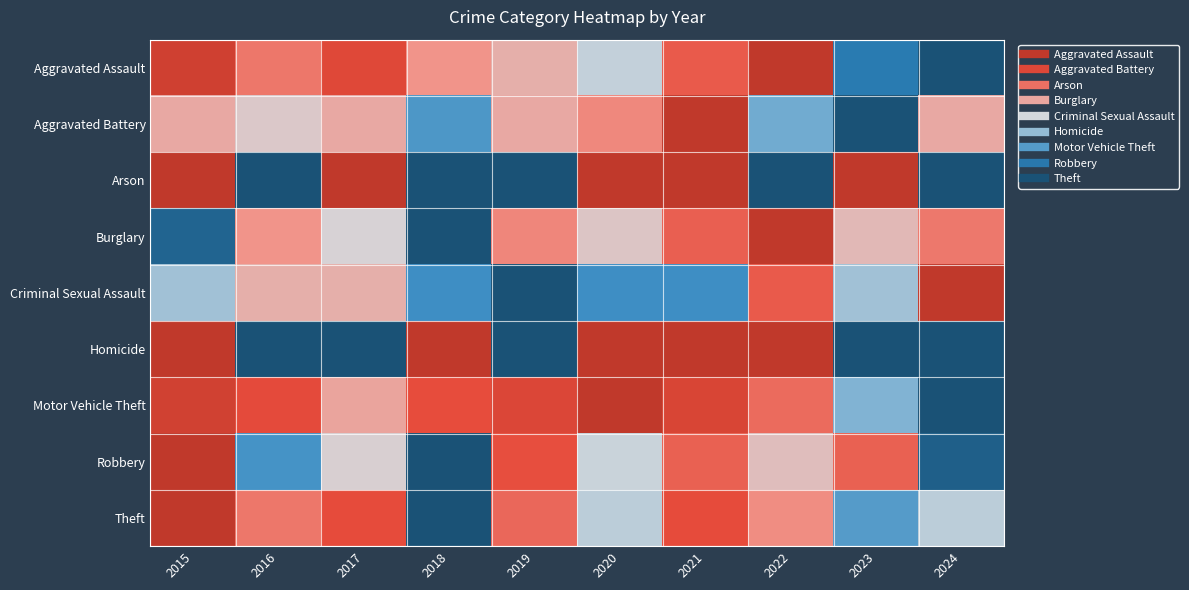

Rank the series at 2016 from highest to lowest value.

Arson, Homicide, Robbery, Aggravated Battery, Criminal Sexual Assault, Burglary, Aggravated Assault, Theft, Motor Vehicle Theft